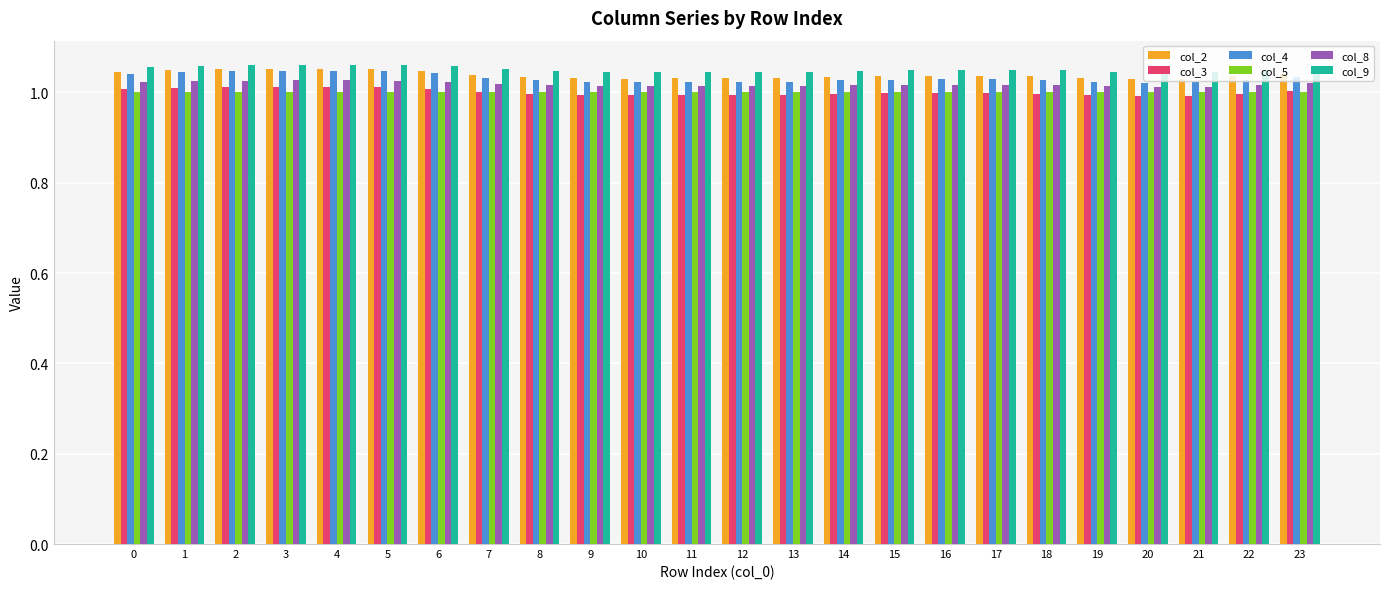

Is it true that col_3 equals 1.5 at 7?

False